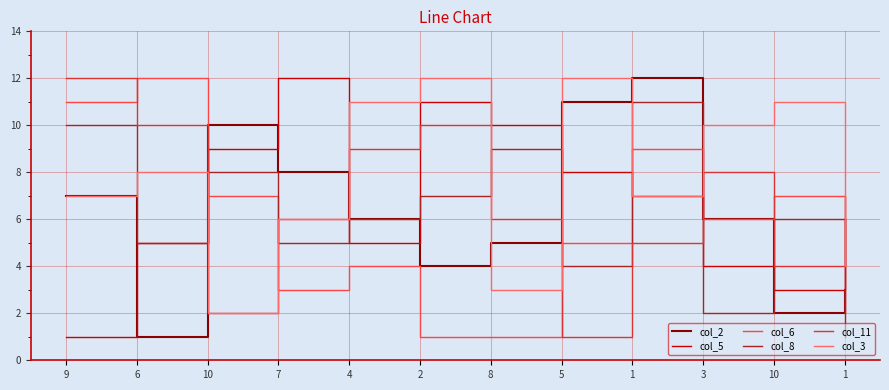

What is the difference between the maximum and minimum values in the col_3 series?

10